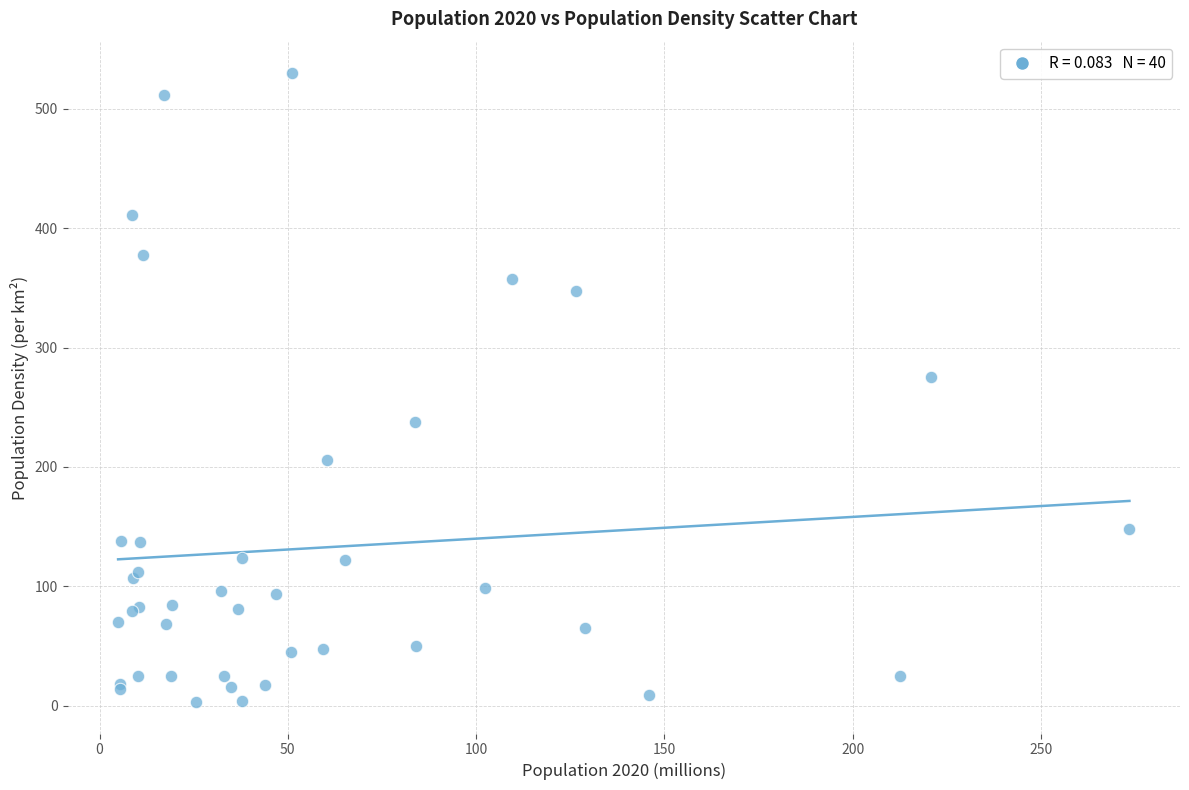

What Y value in the scatter plot is closest to 266?

275.3